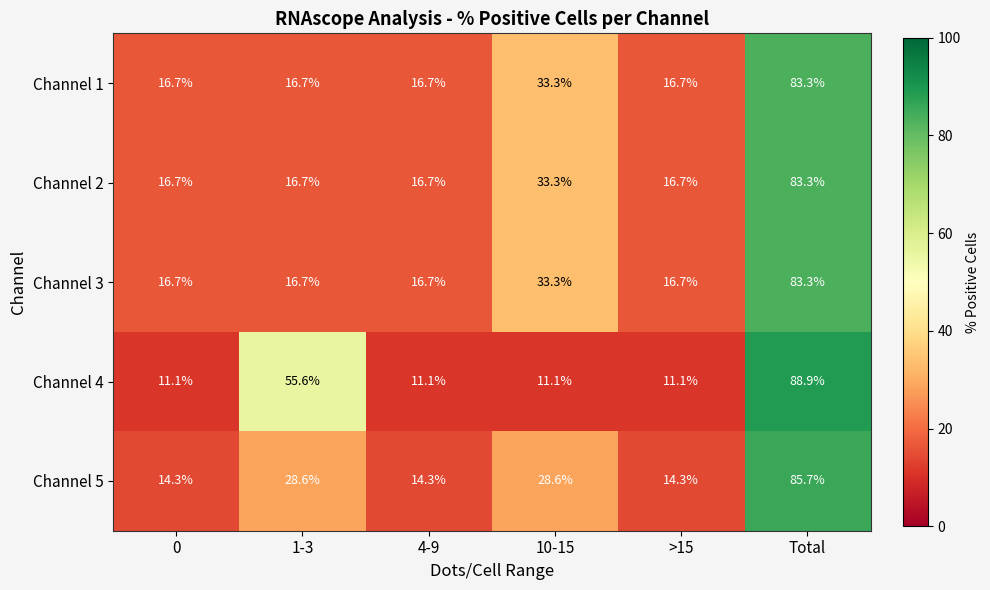

True or false: Channel 5 has a value of 28.6 at 10-15.

True